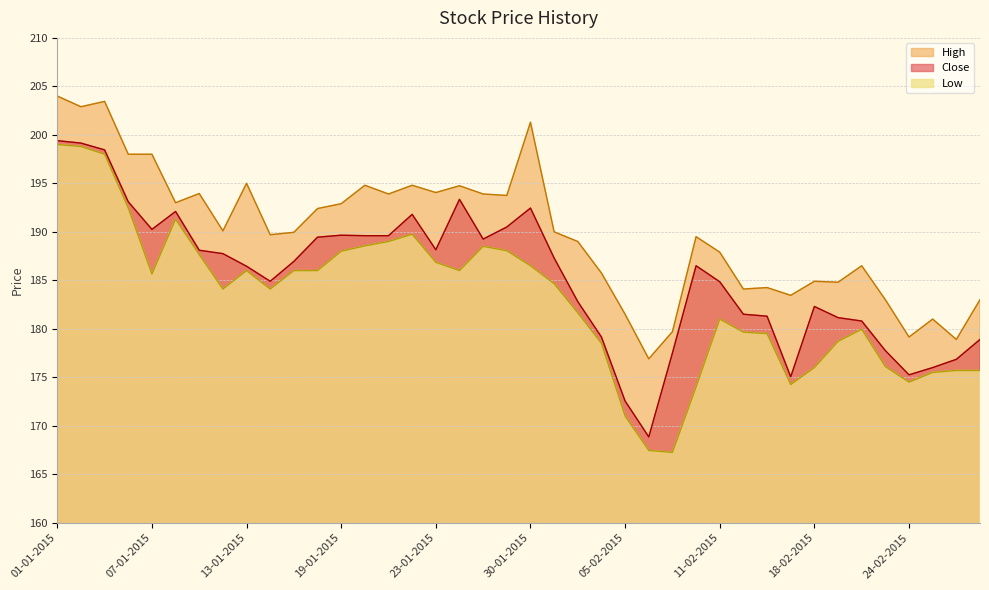

True or false: Low and Close intersect in this chart.

False